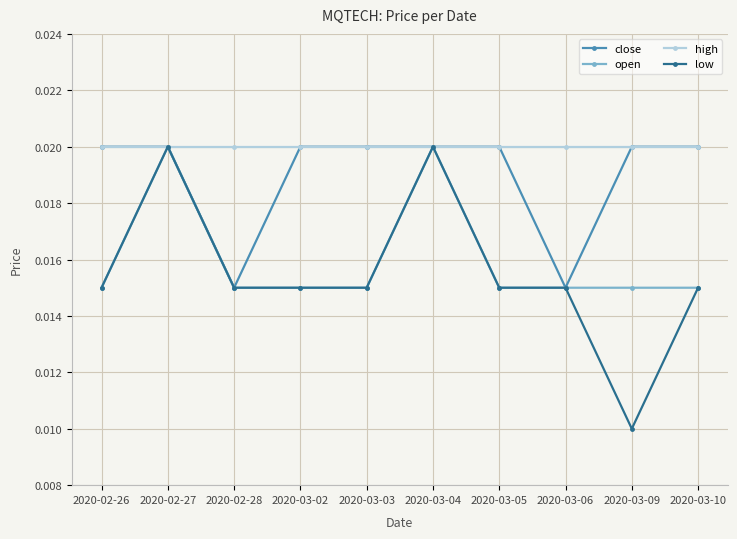

Is the value of open at 2020-03-05 greater than the value of high at 2020-03-05?

No